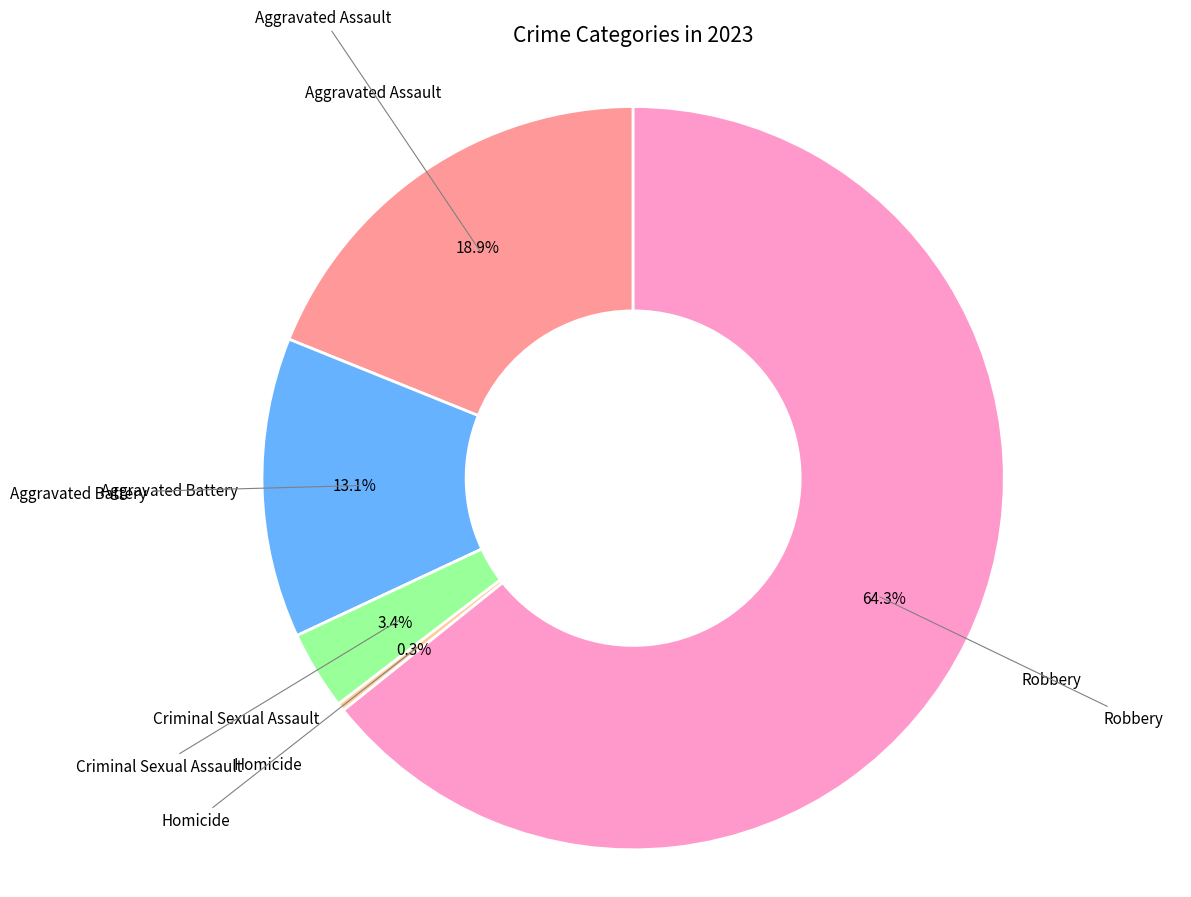

Is there a majority slice in this chart?

Yes